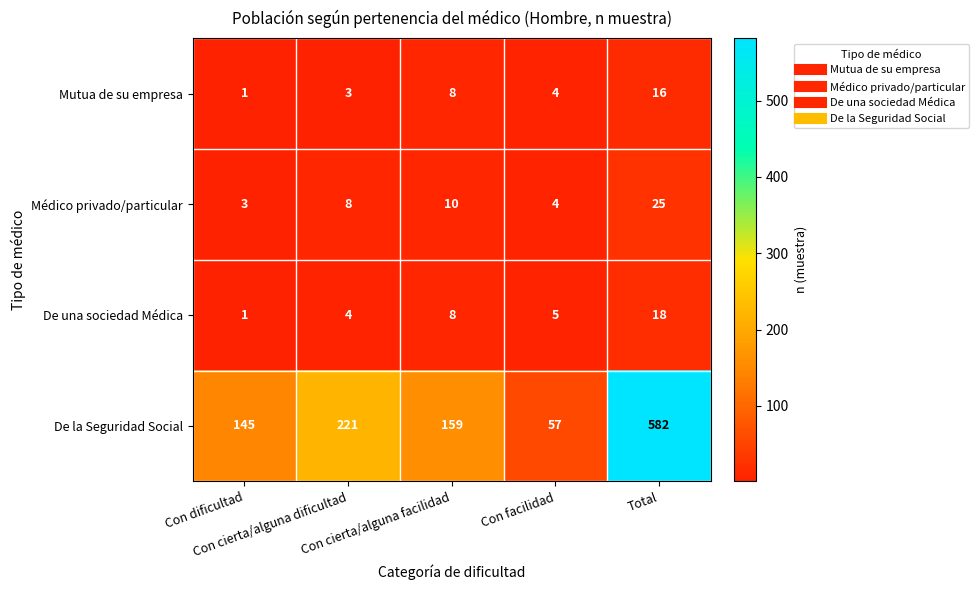

Rank the series by their maximum value, from lowest to highest.

Mutua de su empresa, De una sociedad Médica, Médico privado/particular, De la Seguridad Social